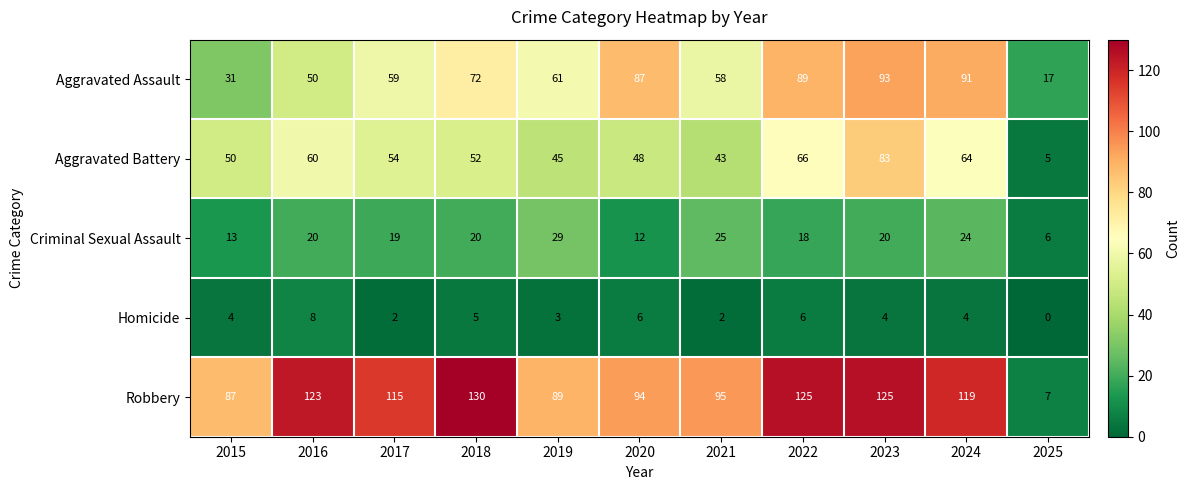

Which series has the widest spread of values?

Robbery